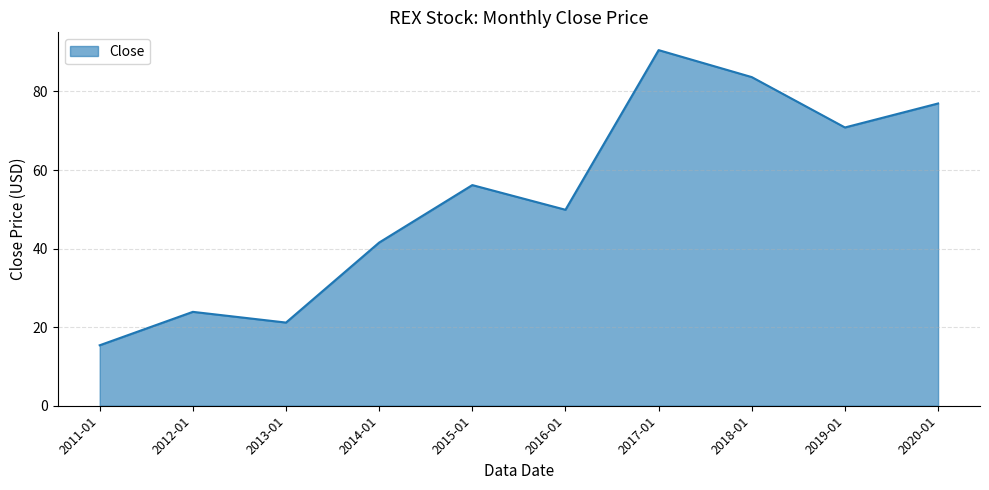

Reading left to right, list all the values displayed in this chart.

2011-01=15.4	2012-01=23.9	2013-01=21.2	2014-01=41.5	2015-01=56.2	2016-01=49.9	2017-01=90.5	2018-01=83.7	2019-01=70.8	2020-01=76.9